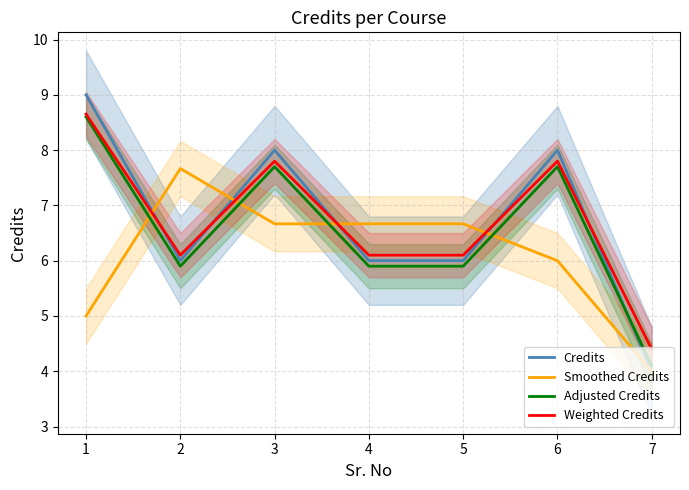

Which label corresponds to the largest value in the chart?

1